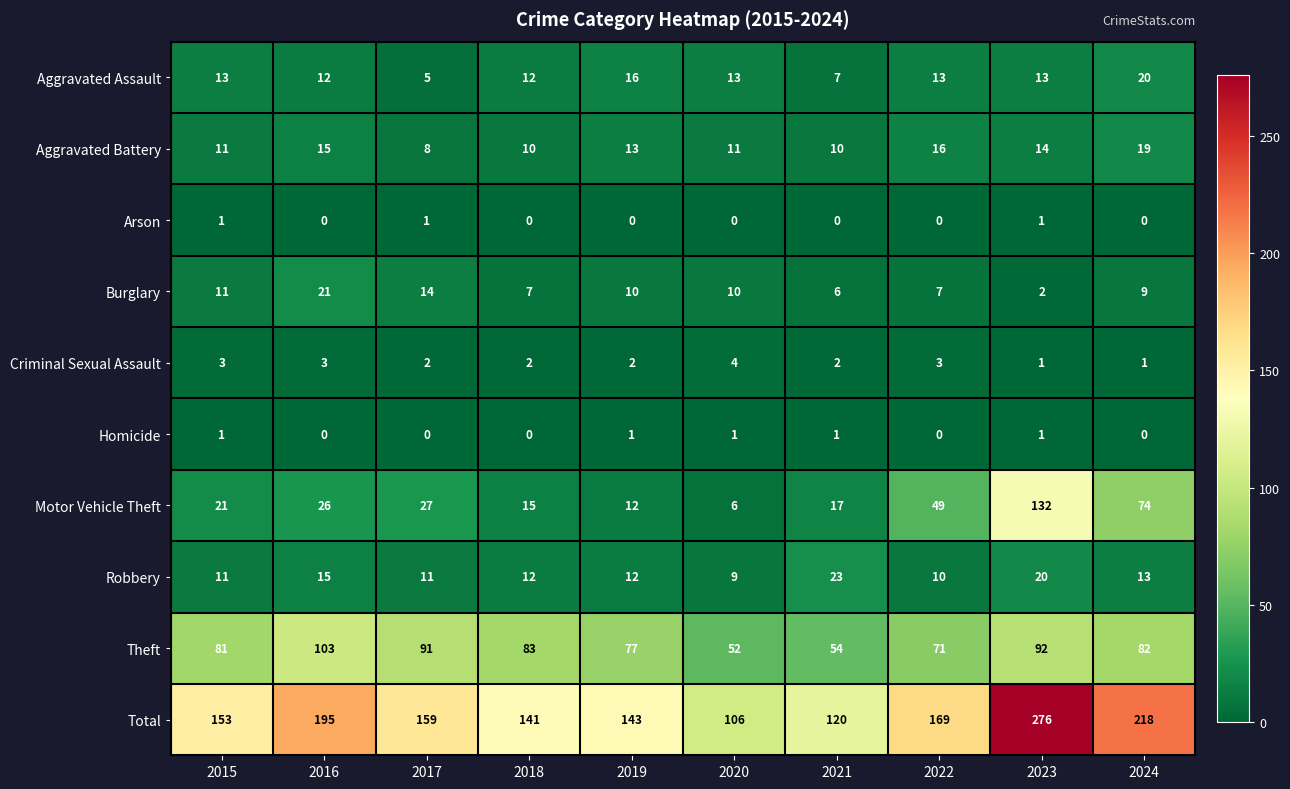

What is the sum of all Arson values?

3